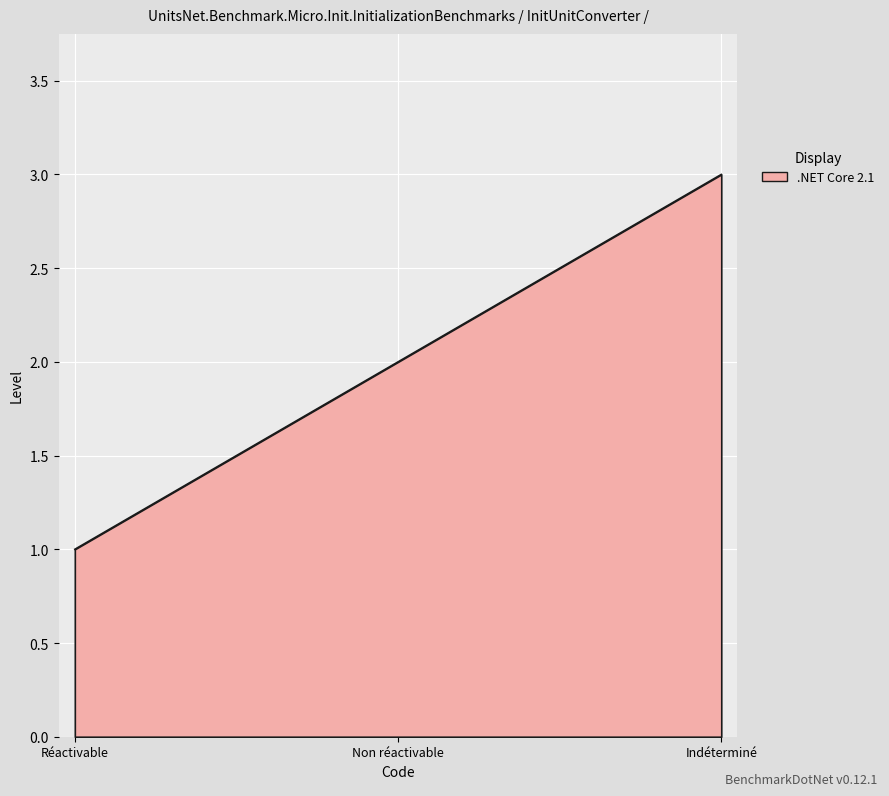

Count the number of categories in the chart.

3